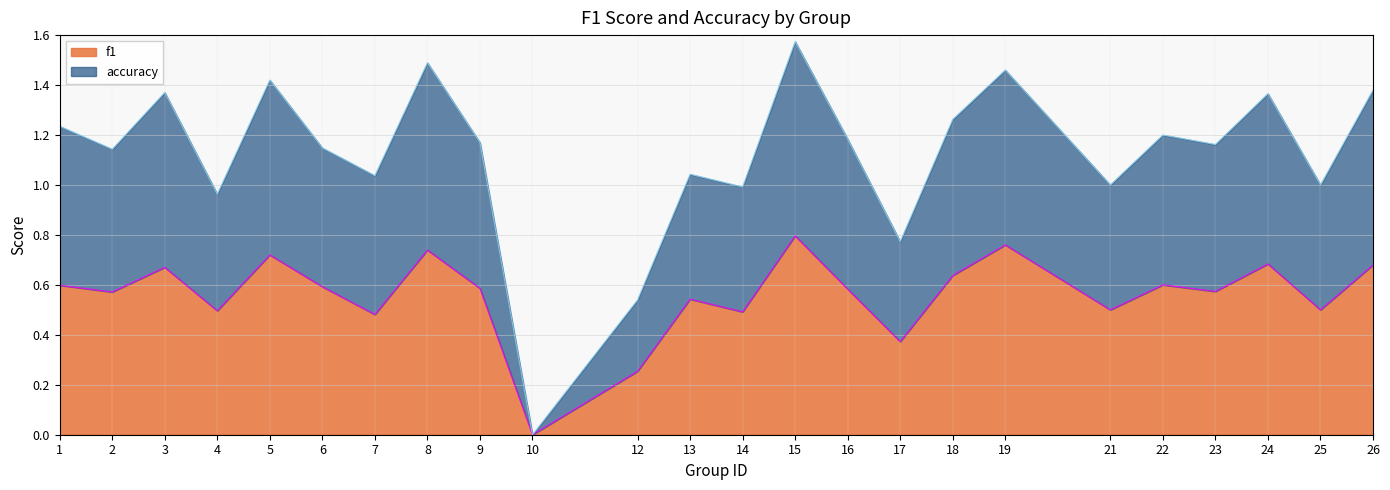

Which series changed the most between 2 and 4?

accuracy